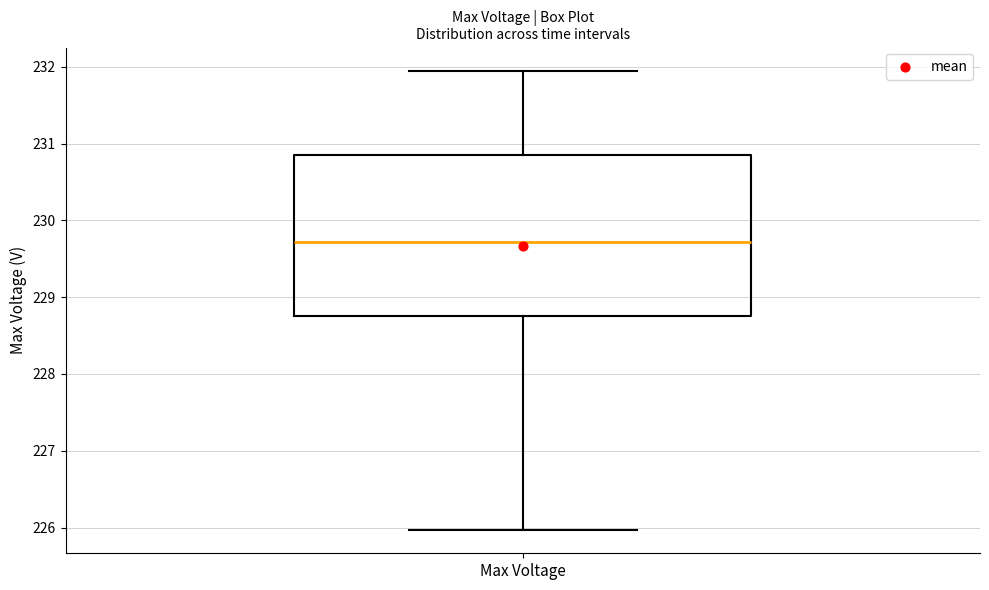

Transcribe this box plot: give where the median line is, the range the box spans, and where the two whiskers end, as read against the y-axis. The values are not printed on the chart, so give them approximately, as read against the axis.

median 229.7, box 228.8 to 230.9, whiskers 226.0 to 232.0